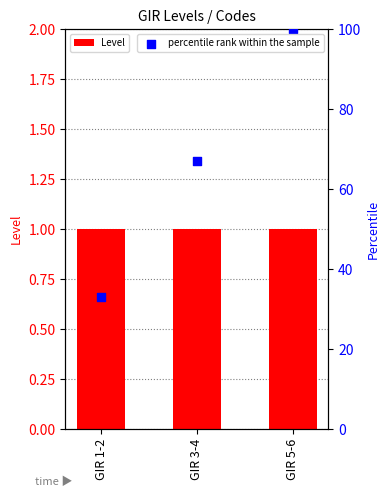

Is the value of Level at GIR 5-6 greater than the value of percentile rank within the sample at GIR 1-2?

No